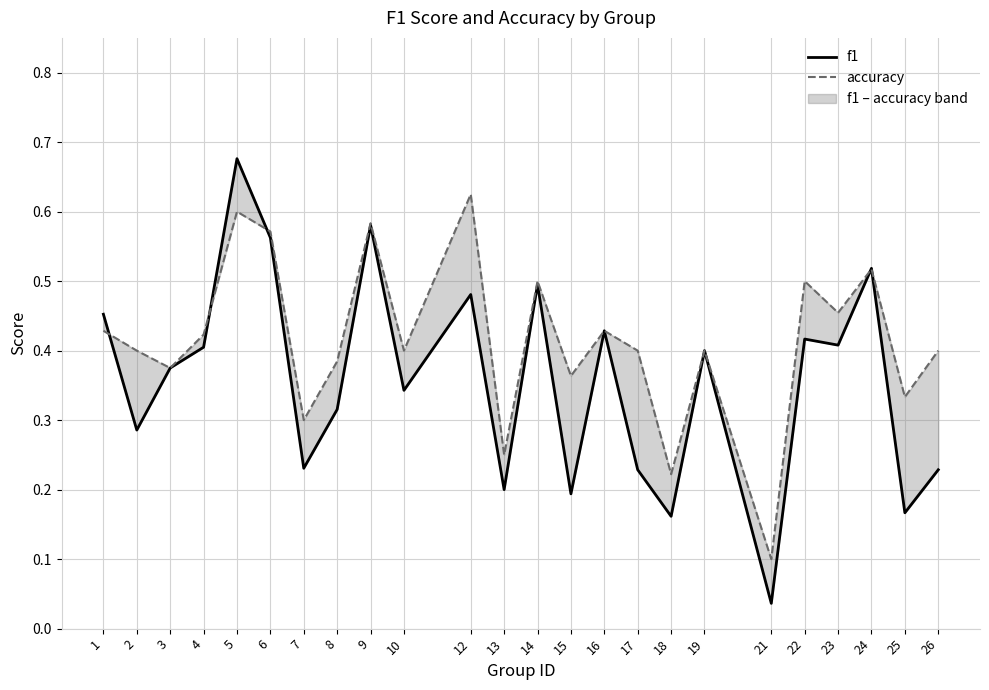

Count the number of data series in this chart.

2